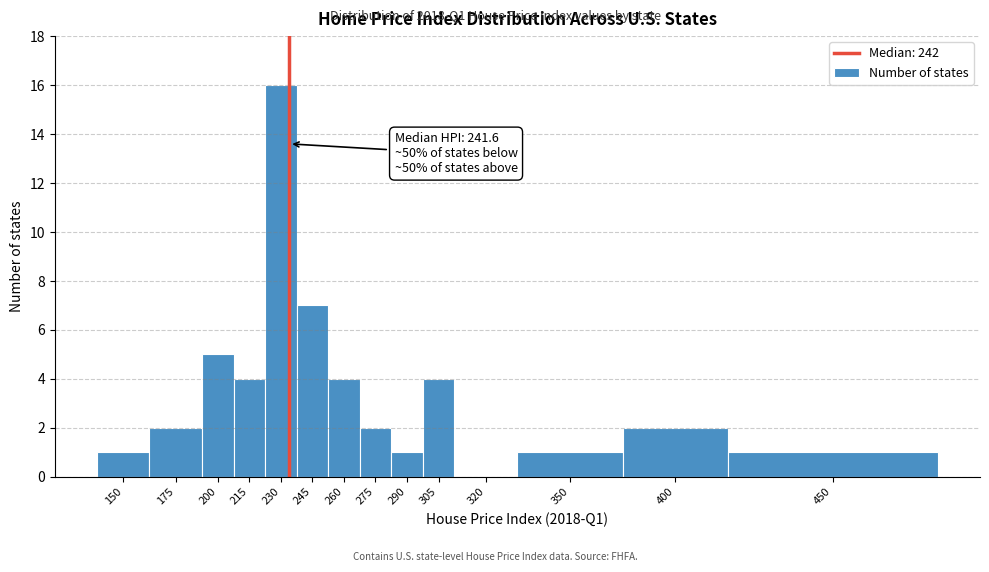

Reading right to left, transcribe all the data shown in this chart.

450=1	400=2	350=1	320=0	305=4	290=1	275=2	260=4	245=7	230=16	215=4	200=5	175=2	150=1